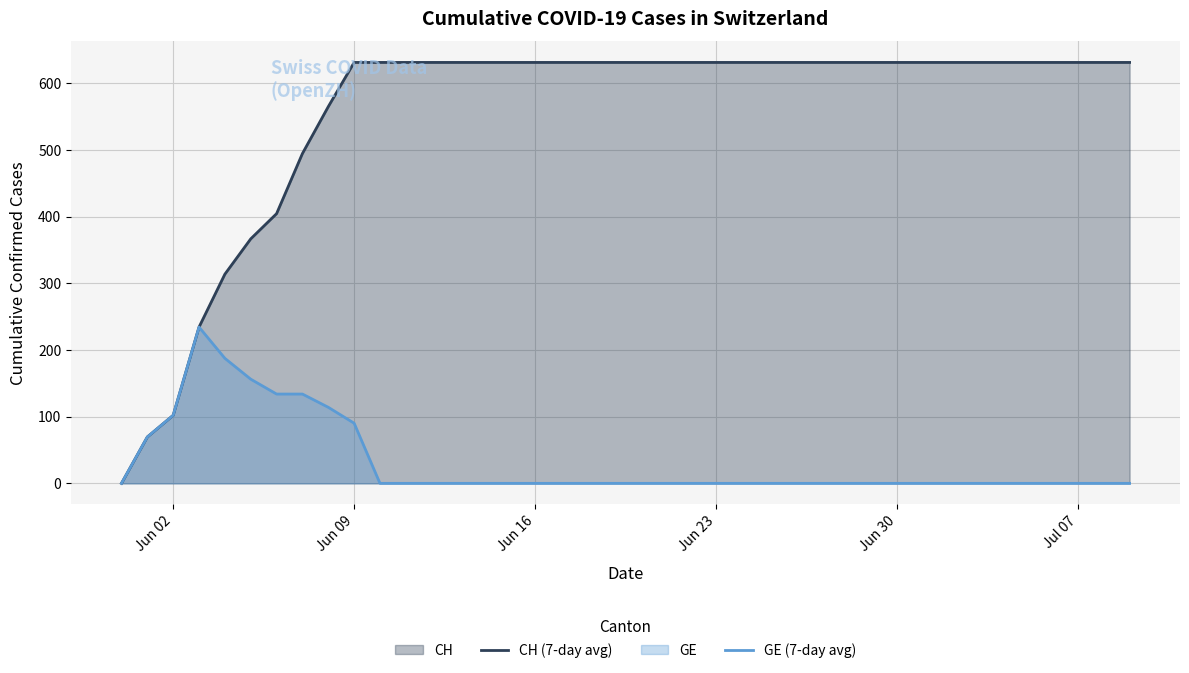

How many values in GE (7-day avg) are above zero?

9